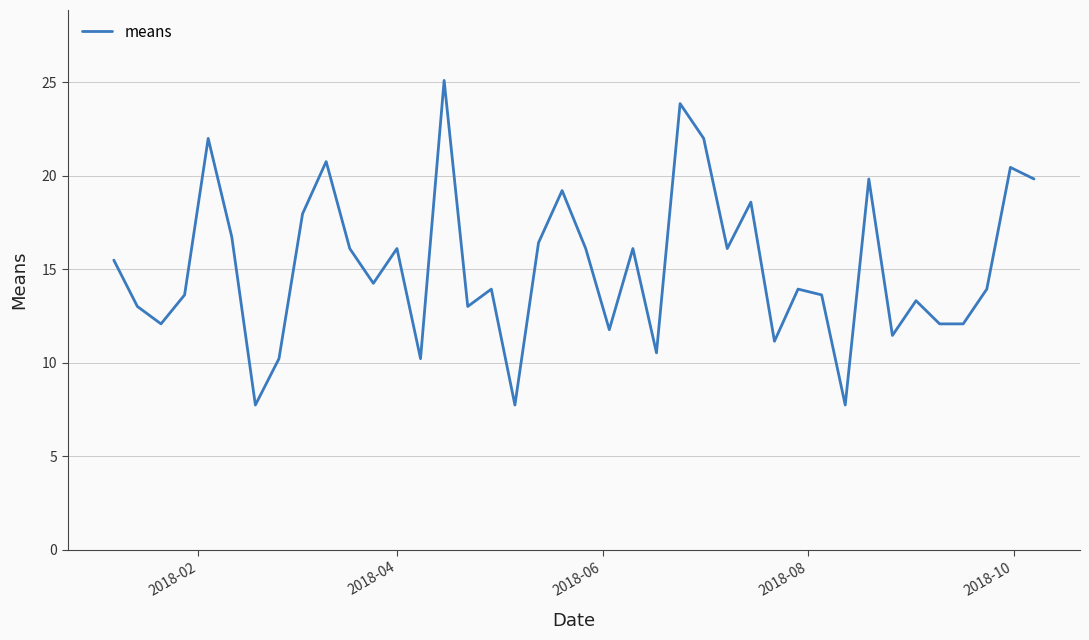

What is the difference between the maximum and minimum values?

17.4